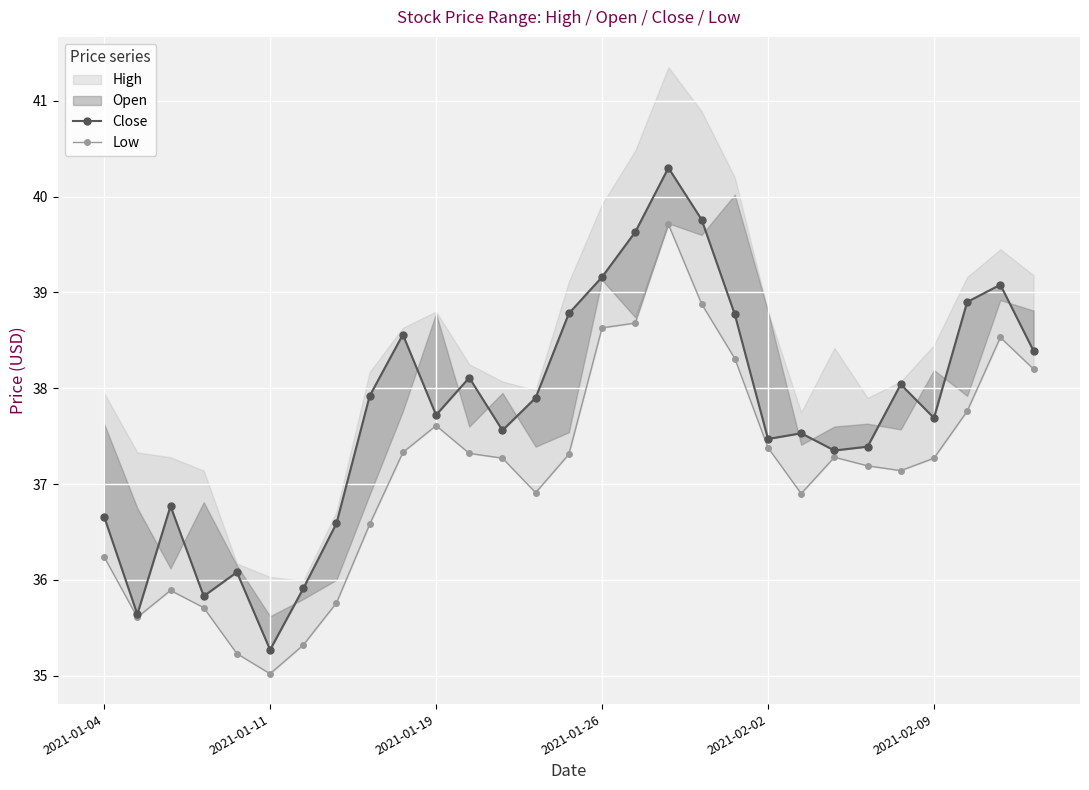

Between 2021-02-02 and 6, which series saw the biggest shift?

Close